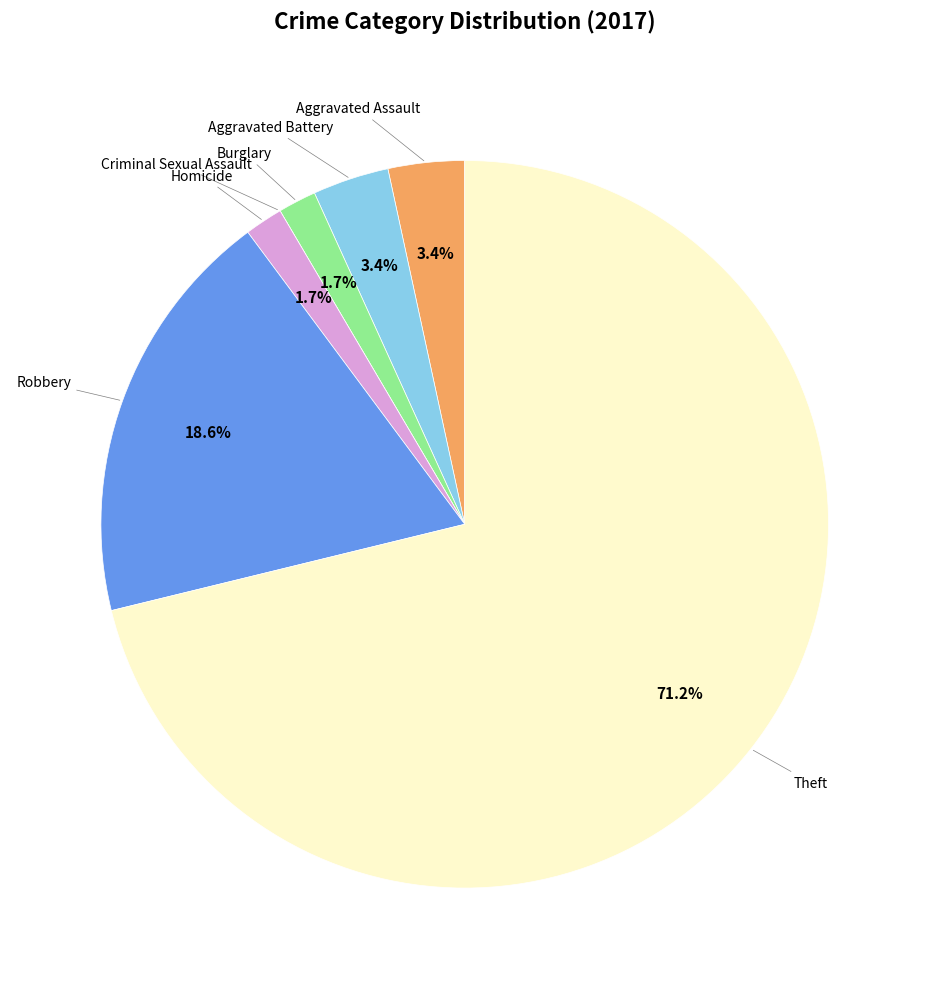

Is there a majority slice in this chart?

Yes